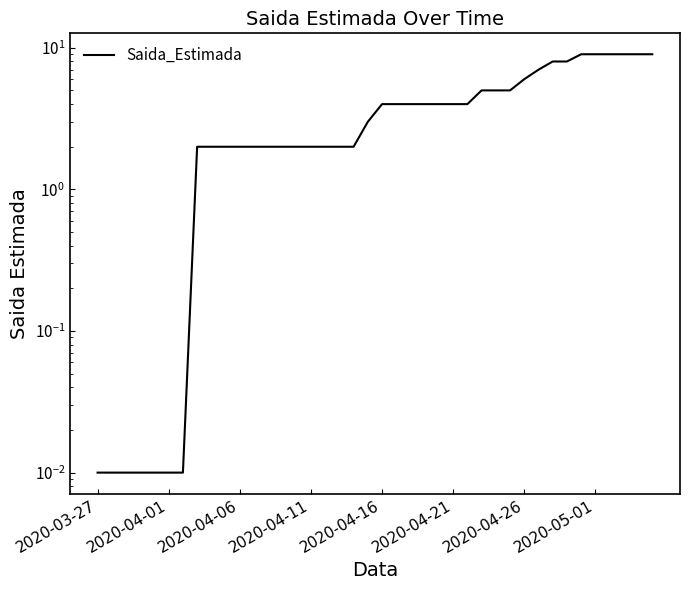

What is the maximum value shown in the chart?

9.0